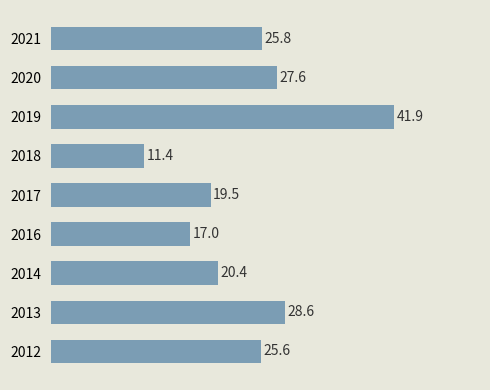

What is the change in value from 2021 to 2016?

-8.8